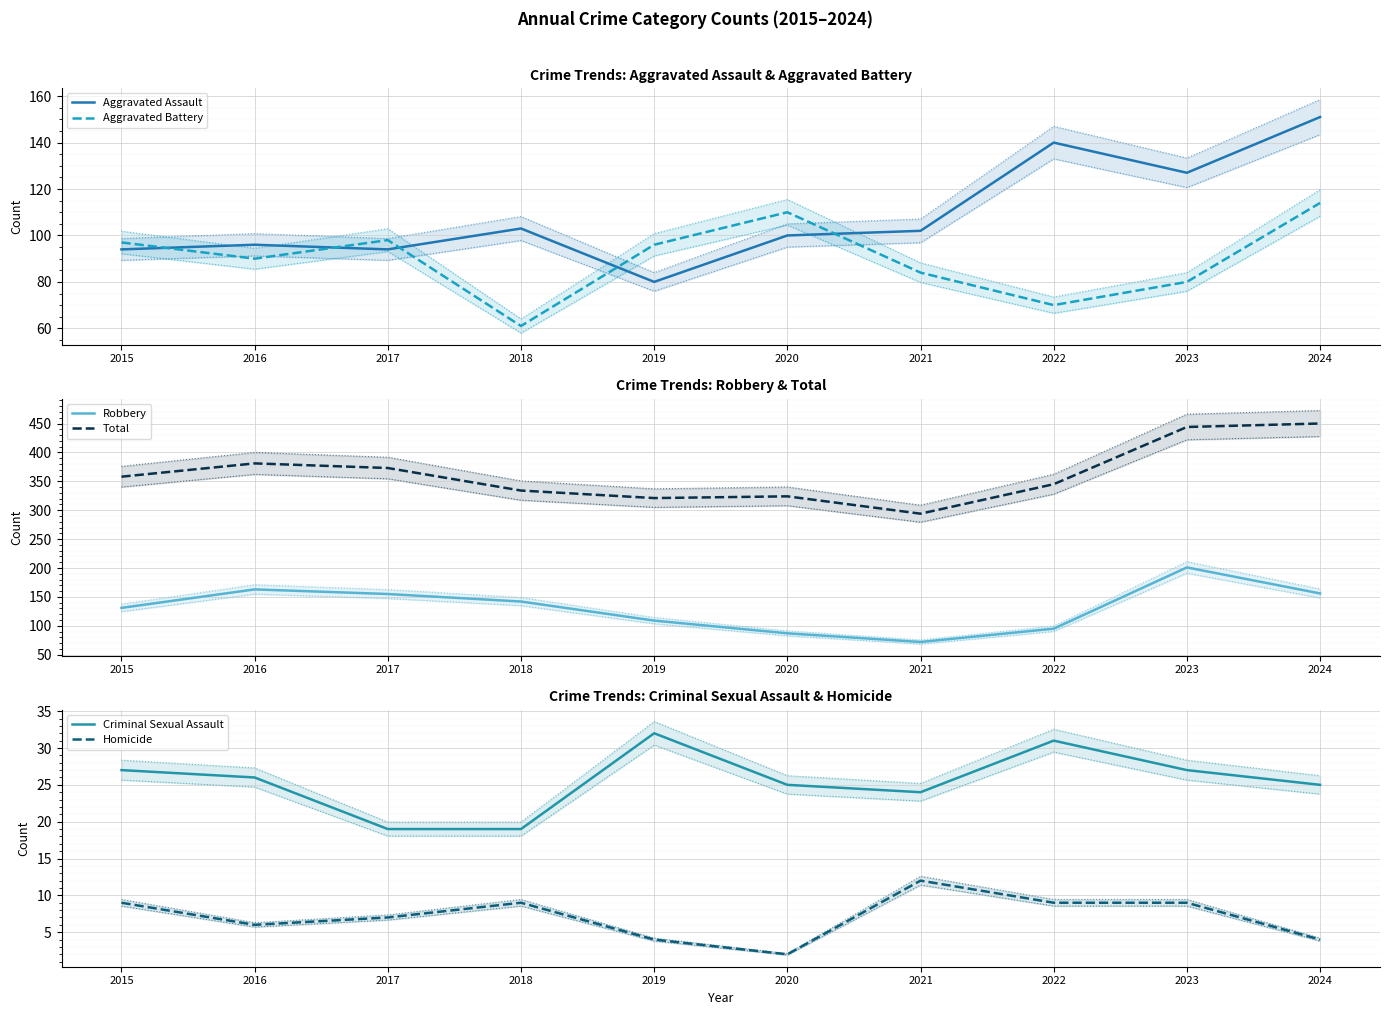

Rank the series by their maximum value, from lowest to highest.

Homicide, Criminal Sexual Assault, Aggravated Battery, Aggravated Assault, Robbery, Total